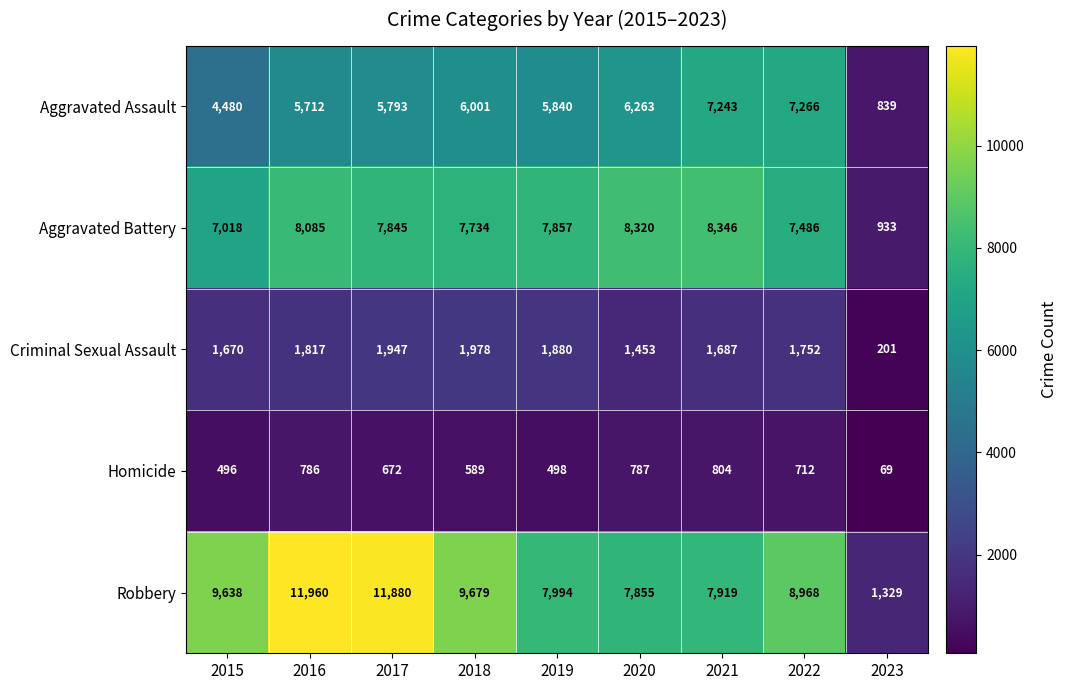

List the series in order of their peak value, highest first.

Robbery, Aggravated Battery, Aggravated Assault, Criminal Sexual Assault, Homicide